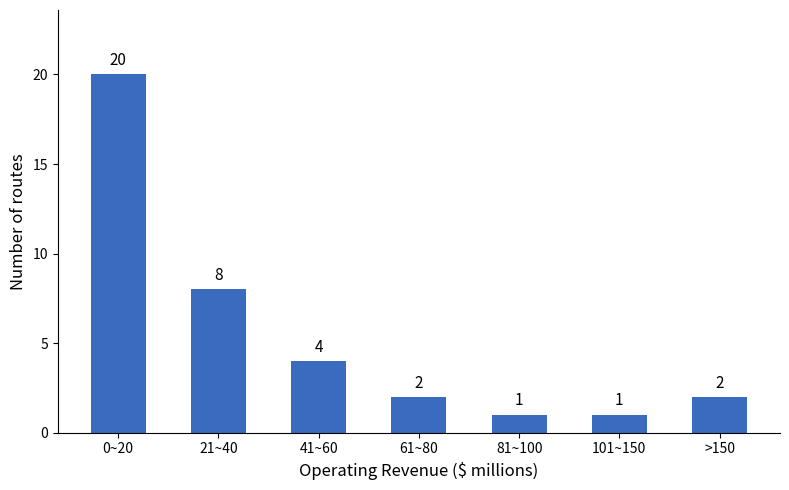

Reading left to right, list all the values displayed in this chart.

20	8	4	2	1	1	2